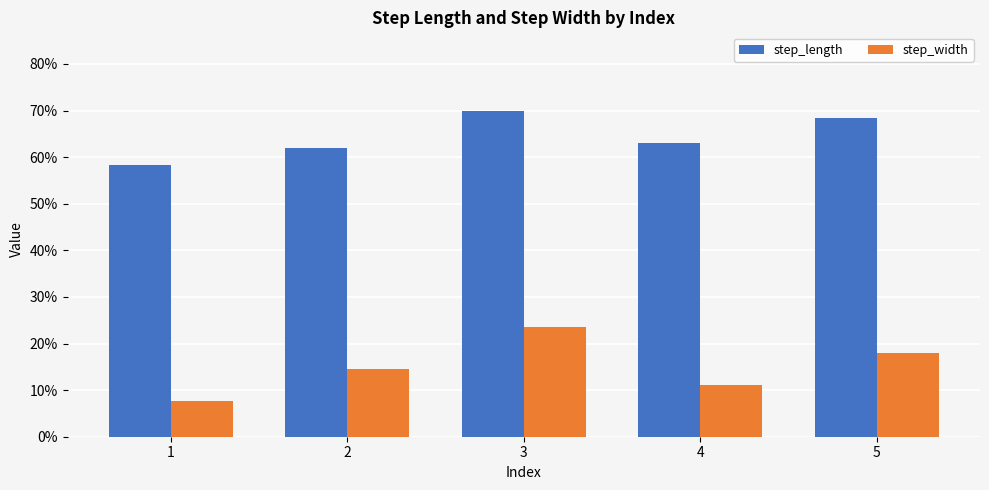

What is the difference between the maximum and second lowest values in the step_width series?

0.1